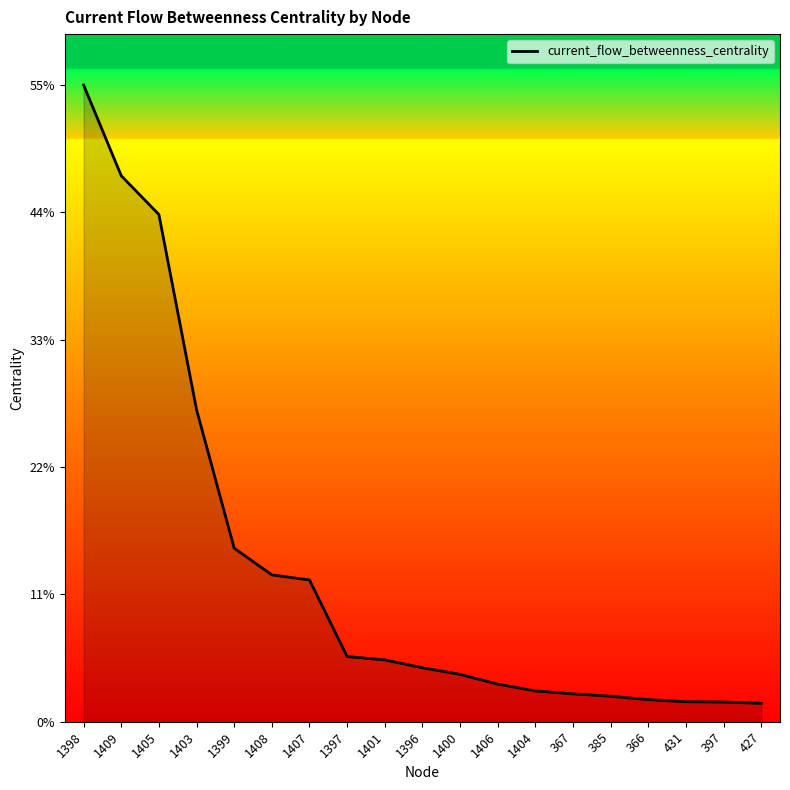

The value at 385 is 0.0. True or false?

True